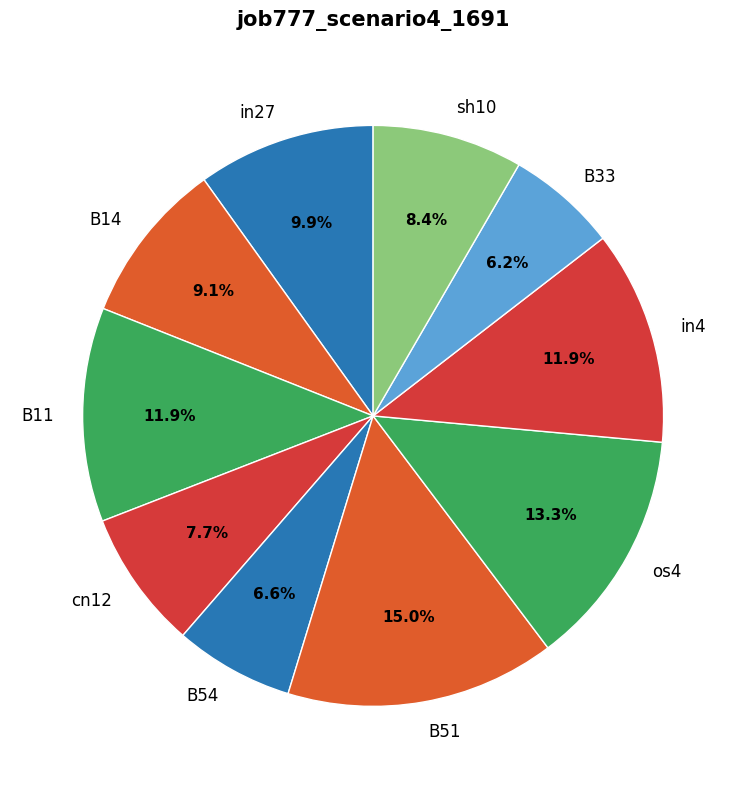

Which slice is the largest?

B51